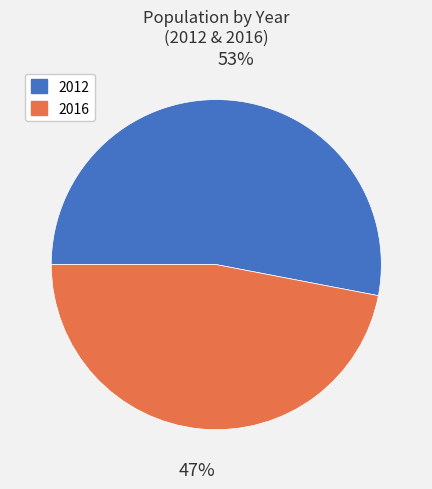

To the nearest percent, what is the difference between the 2016 and 2012 slice percentages?

6%